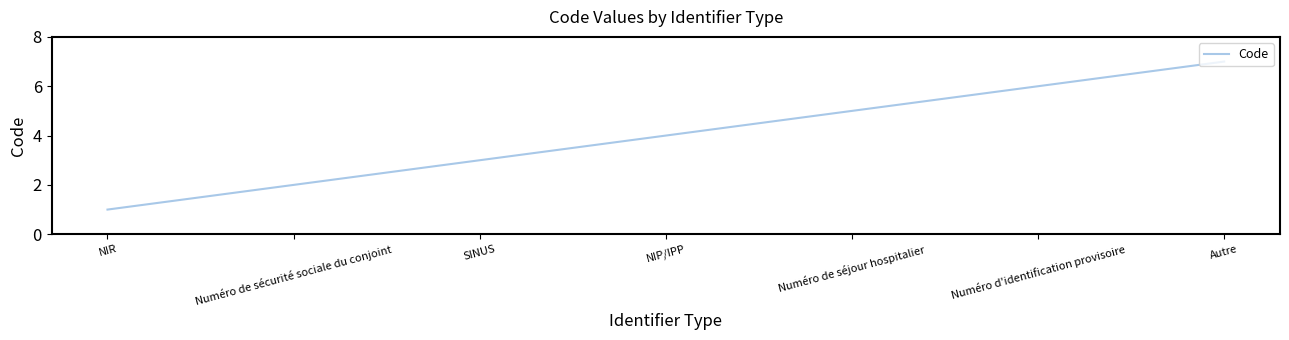

Reading left to right, list all the values displayed in this chart.

NIR=1	Numéro de sécurité sociale du conjoint=2	SINUS=3	NIP/IPP=4	Numéro de séjour hospitalier=5	Numéro d'identification provisoire=6	Autre=7